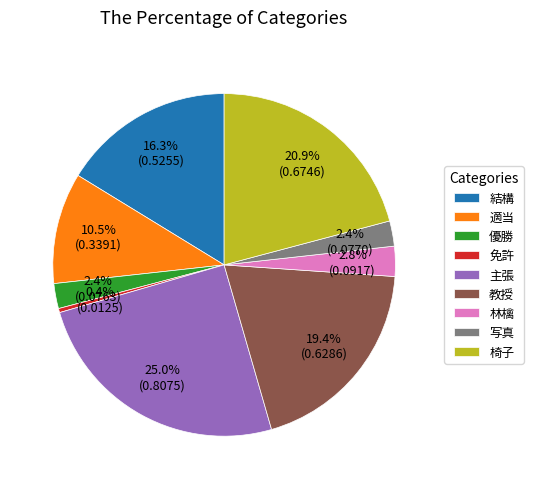

How much of the chart is everything except 優勝?

97.6%